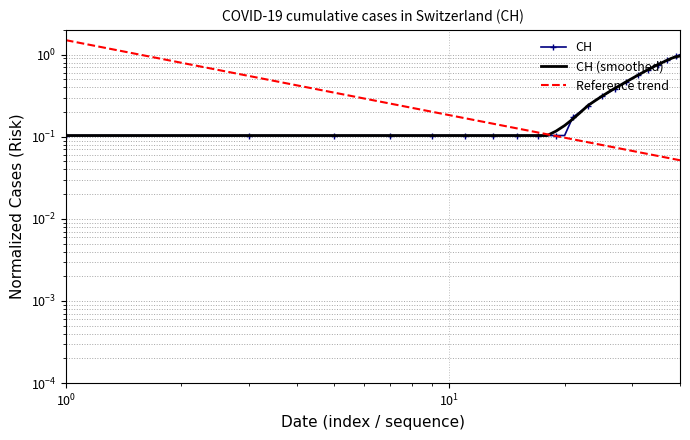

What is the minimum value shown in the chart?

0.1